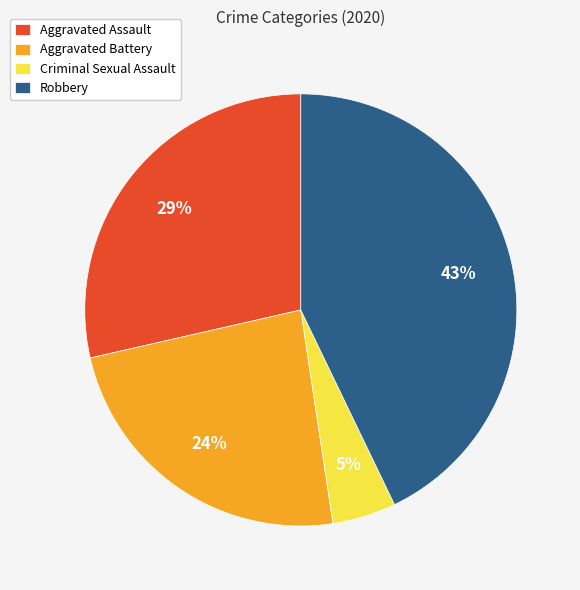

Between Robbery and Criminal Sexual Assault, which is larger?

Robbery